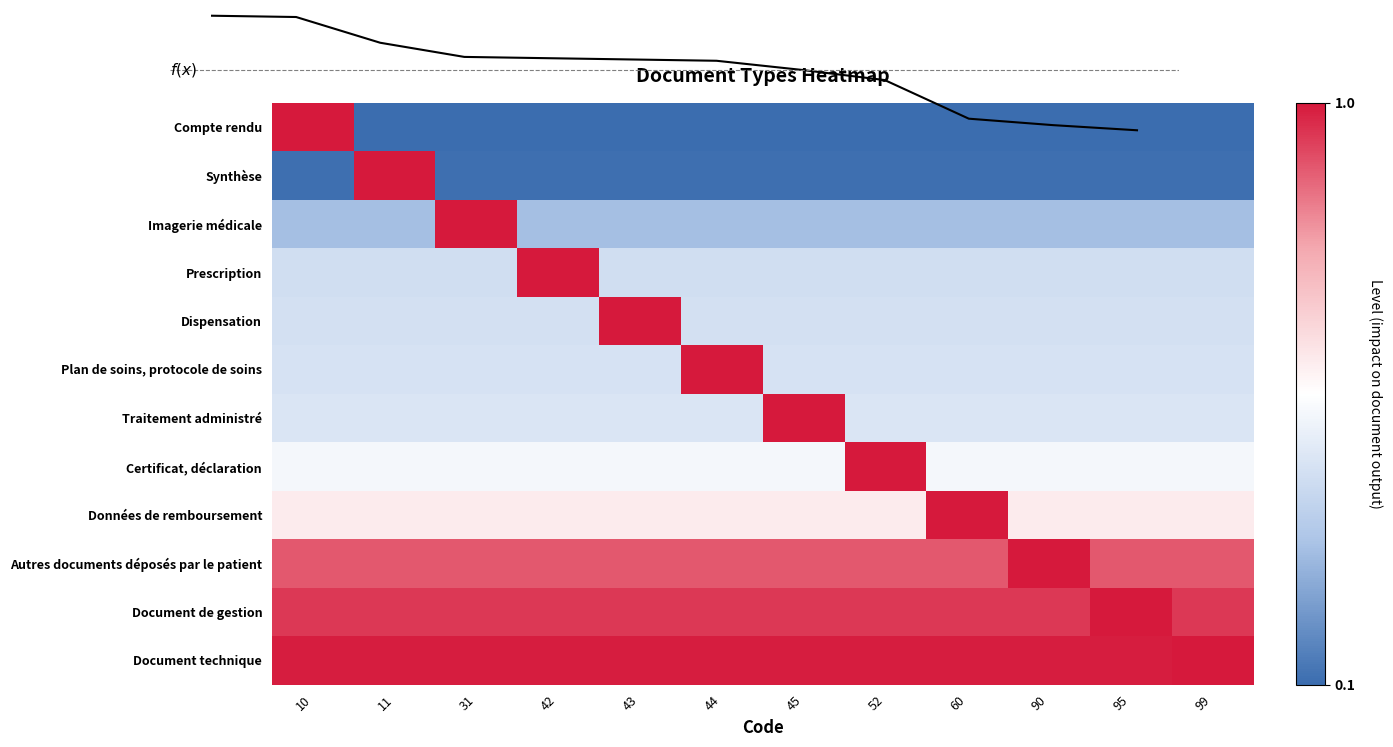

Rank the categories by Dispensation value from highest to lowest.

43, 10, 11, 31, 42, 44, 45, 52, 60, 90, 95, 99